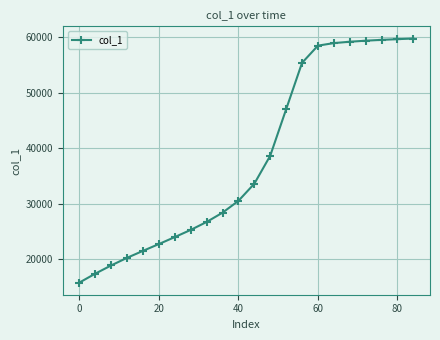

What is the value of the 18th point from the left?

59164.5